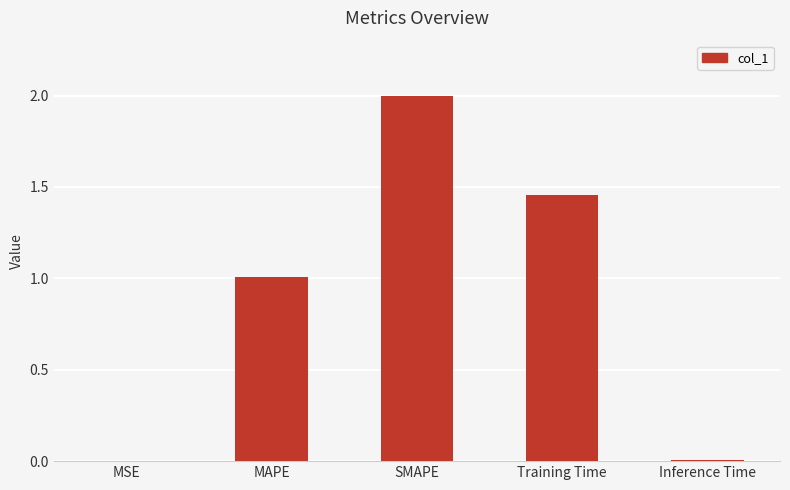

Which category has the highest value across all series?

SMAPE